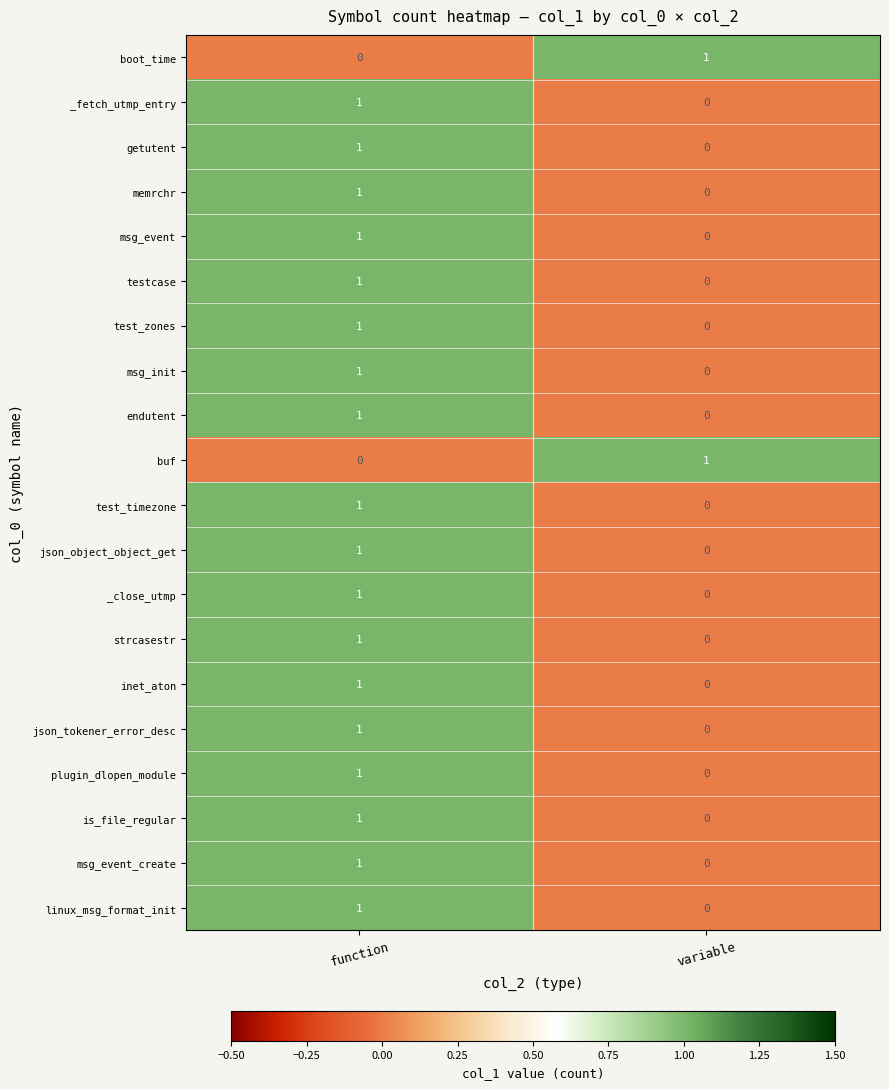

True or false: test_zones has a value of 1 at variable.

False